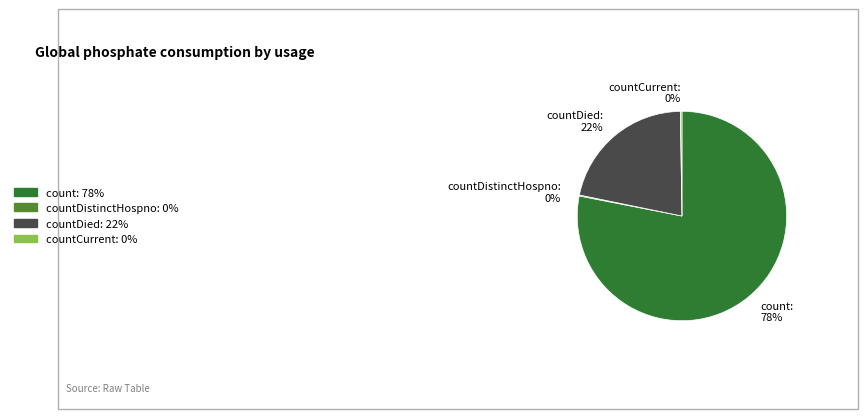

To the nearest percent, what is the combined percentage of count and countDied?

100%